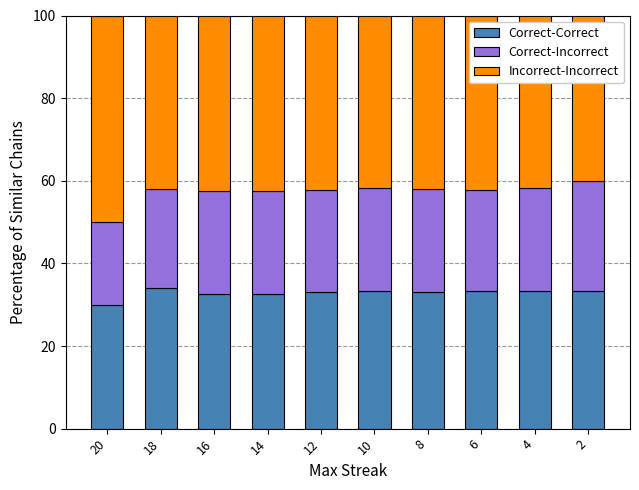

What is the total value across all series at 6?

100.0